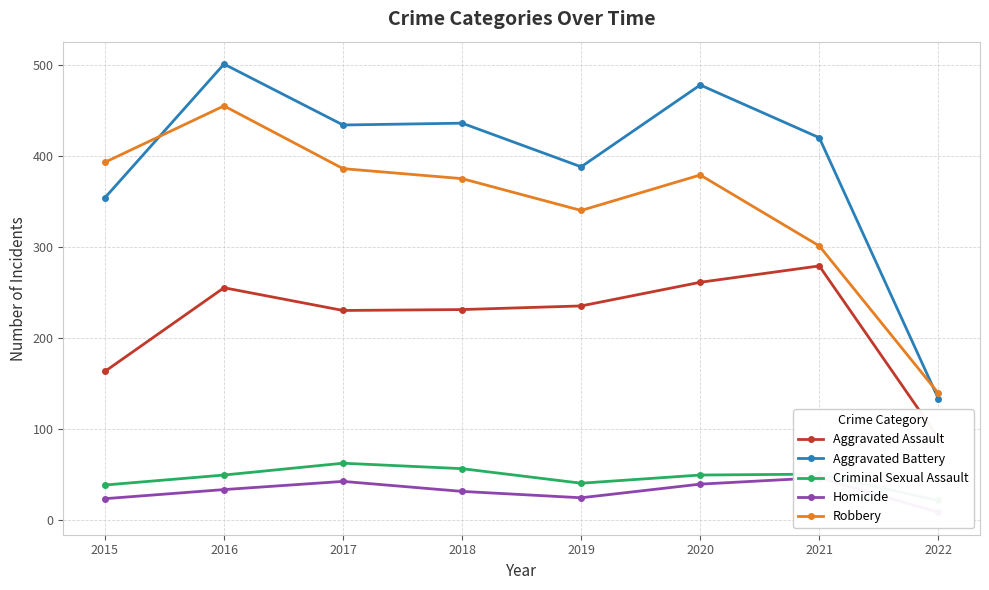

What is the maximum value for Aggravated Assault?

279